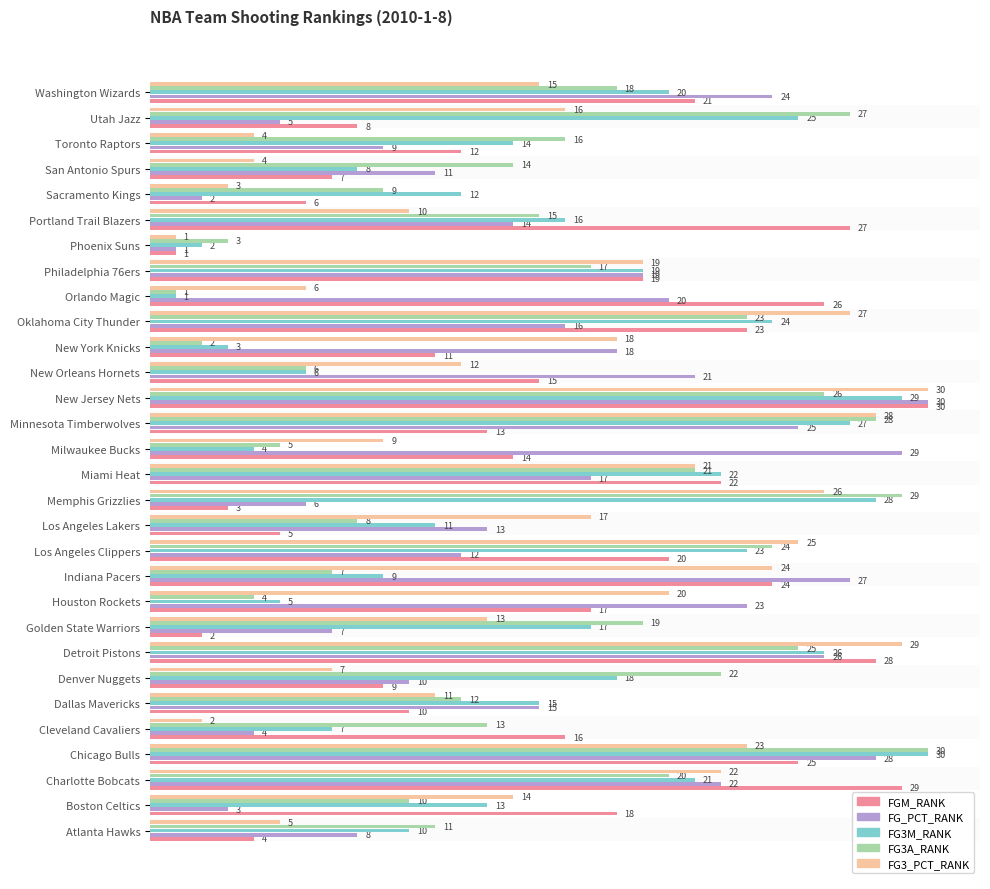

Rank the series at Houston Rockets from lowest to highest value.

FG3A_RANK, FG3M_RANK, FGM_RANK, FG3_PCT_RANK, FG_PCT_RANK